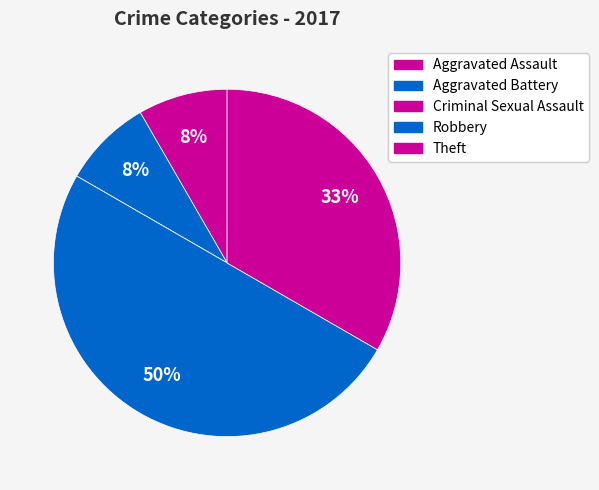

Rank the categories by value from highest to lowest.

Robbery, Theft, Aggravated Assault, Aggravated Battery, Criminal Sexual Assault